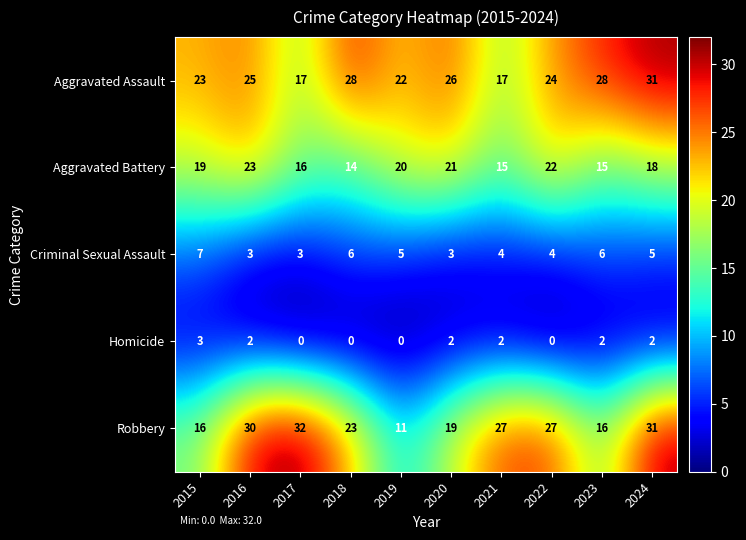

How many series are shown in this chart?

5